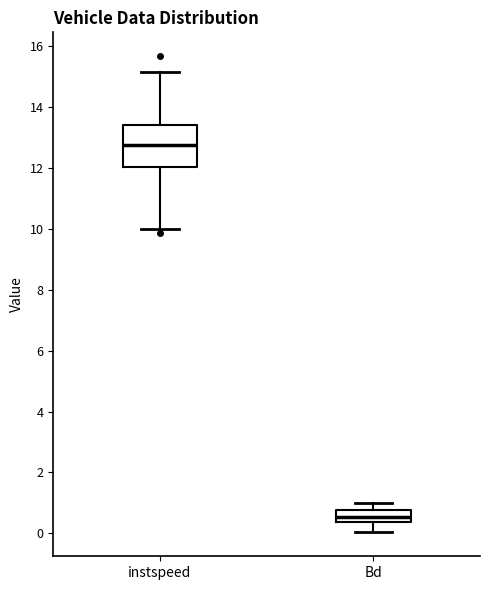

Reading left to right, read every box against the y-axis: the position of its median line, the range the box covers, and the ends of its whiskers. The values are not printed on the chart, so give them approximately, as read against the axis.

instspeed: median 12.8, box 12.0 to 13.4, whiskers 10.0 to 15.2
Bd: median 0.6, box 0.4 to 0.8, whiskers 0.0 to 1.0